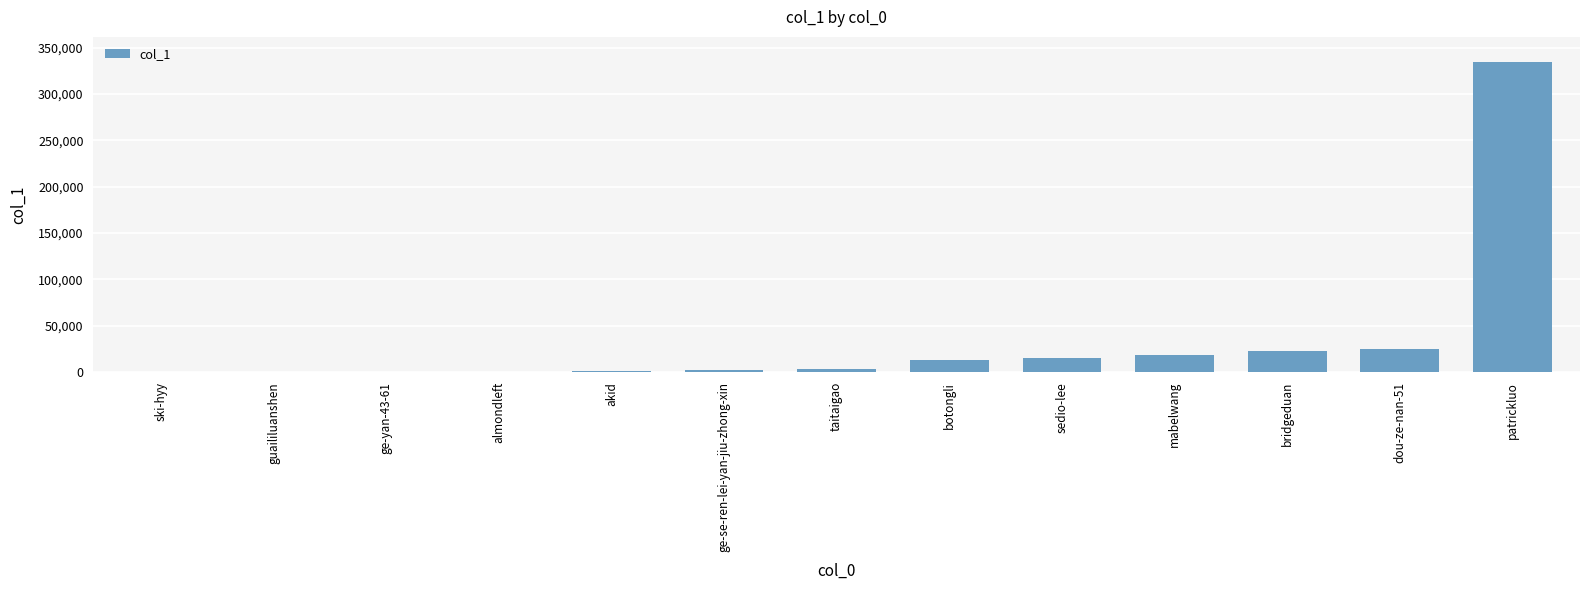

Are the bars grouped side by side (vs. stacked)?

No